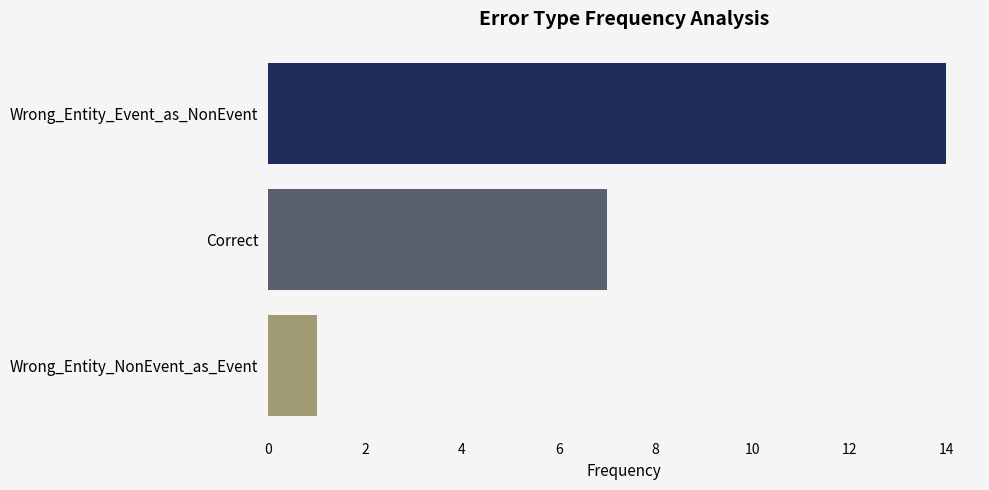

Reading top to bottom, what are all the values shown in this chart?

Wrong_Entity_Event_as_NonEvent=14	Correct=7	Wrong_Entity_NonEvent_as_Event=1